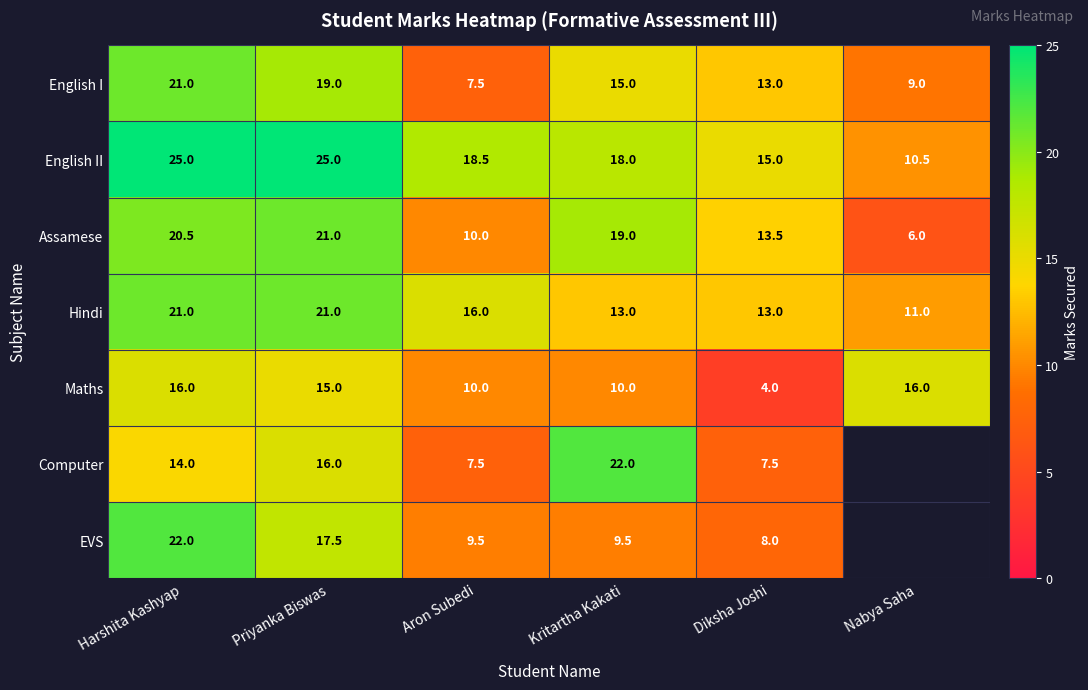

Is the value of English I at Aron Subedi greater than the value of Hindi at Harshita Kashyap?

No